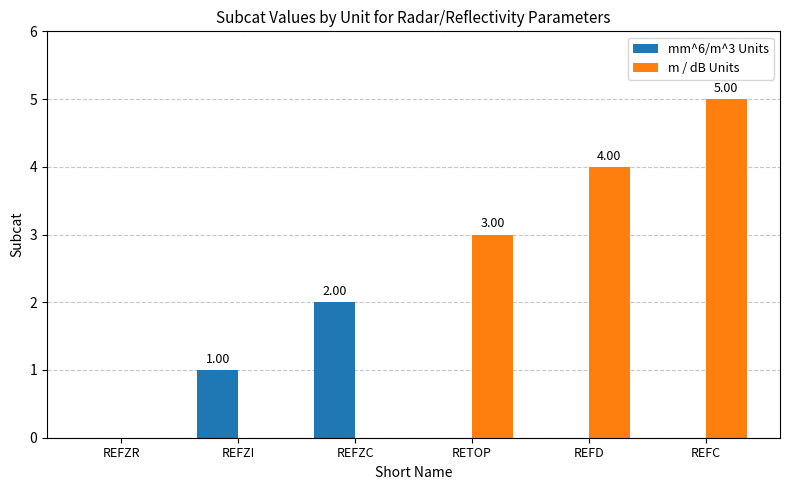

Between RETOP and REFC, which series saw the biggest shift?

m / dB Units